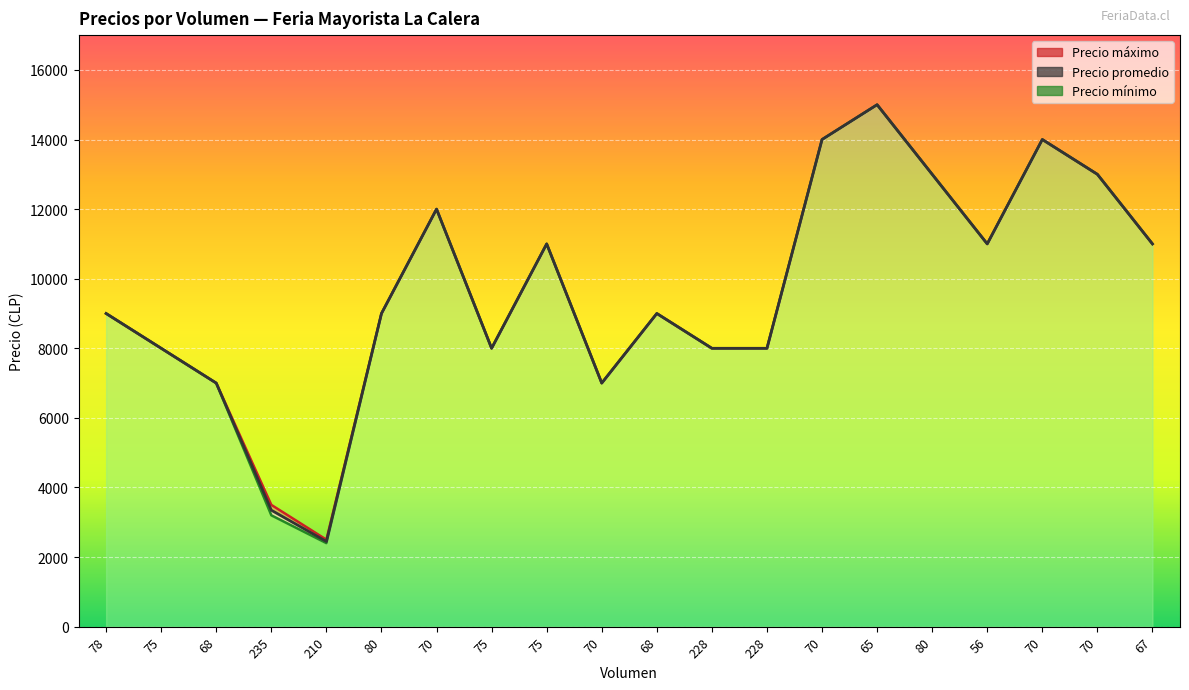

Reading right to left, list all the values displayed in this chart.

Precio promedio: 67=11000	70=13000	70=14000	56=11000	80=13000	65=15000	70=14000	228=8000	228=8000	68=9000	70=7000	75=11000	75=8000	70=12000	80=9000	210=2448	235=3347	68=7000	75=8000	78=9000
Precio máximo: 67=11000	70=13000	70=14000	56=11000	80=13000	65=15000	70=14000	228=8000	228=8000	68=9000	70=7000	75=11000	75=8000	70=12000	80=9000	210=2500	235=3500	68=7000	75=8000	78=9000
Precio mínimo: 67=11000	70=13000	70=14000	56=11000	80=13000	65=15000	70=14000	228=8000	228=8000	68=9000	70=7000	75=11000	75=8000	70=12000	80=9000	210=2400	235=3200	68=7000	75=8000	78=9000